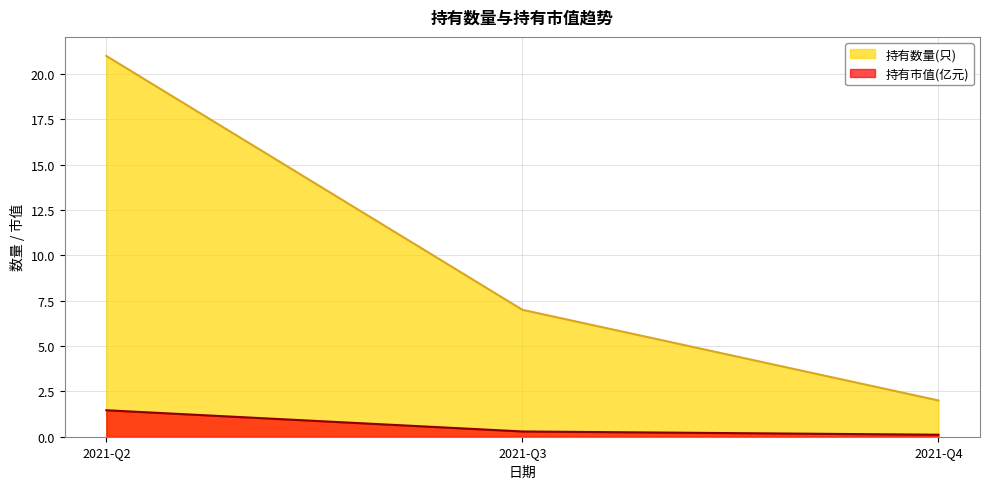

Reading left to right, what are all the values shown in this chart?

持有数量(只): 21.0	7.0	2.0
持有市值(亿元): 1.5	0.3	0.1